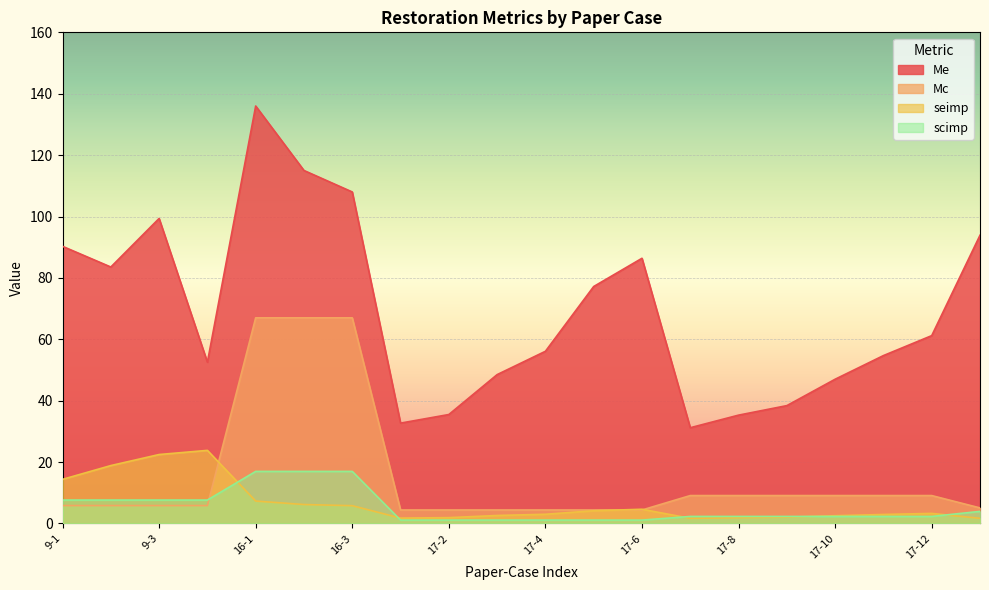

What is the spread (max minus min) of values at 17-11?

52.4